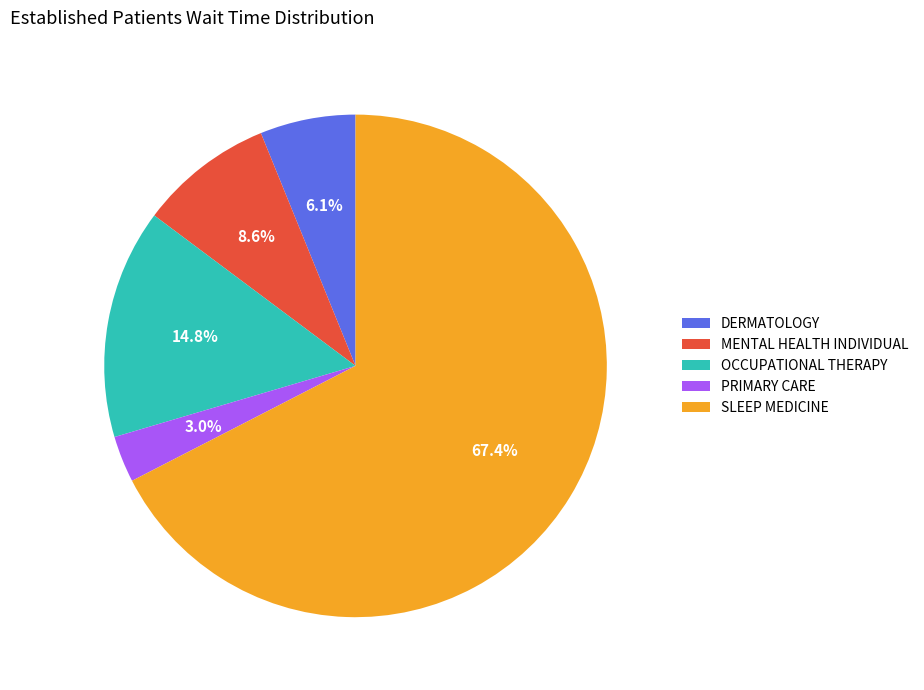

What is the smallest slice in the pie chart?

PRIMARY CARE